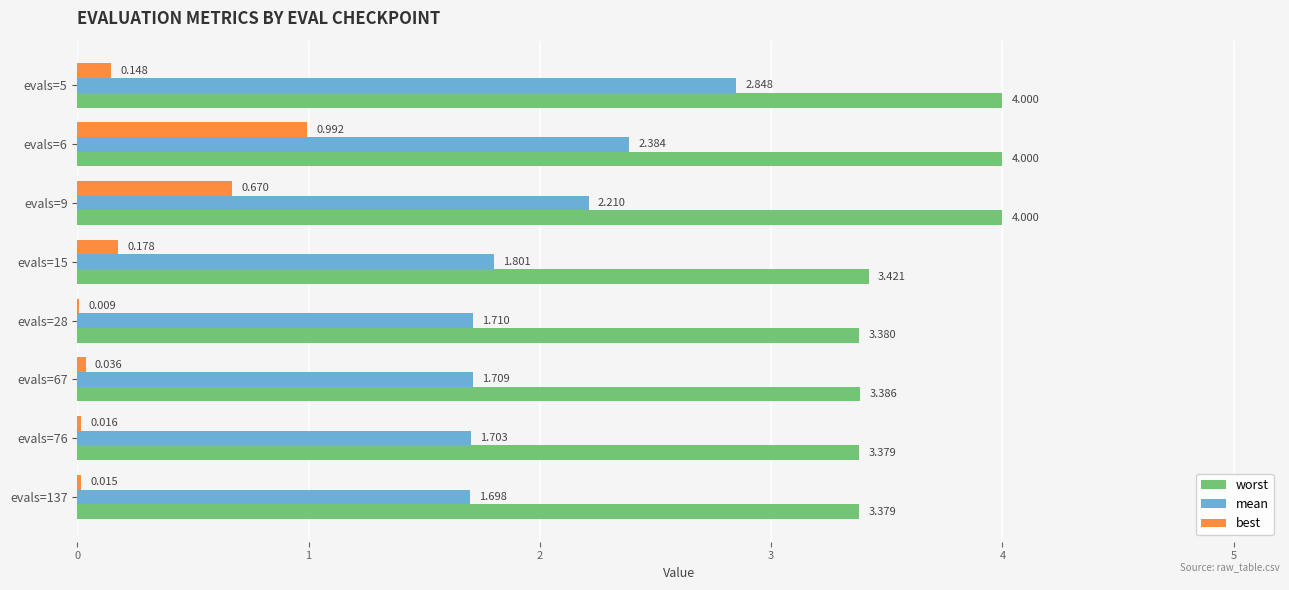

Between evals=9 and evals=76, which series saw the biggest shift?

best